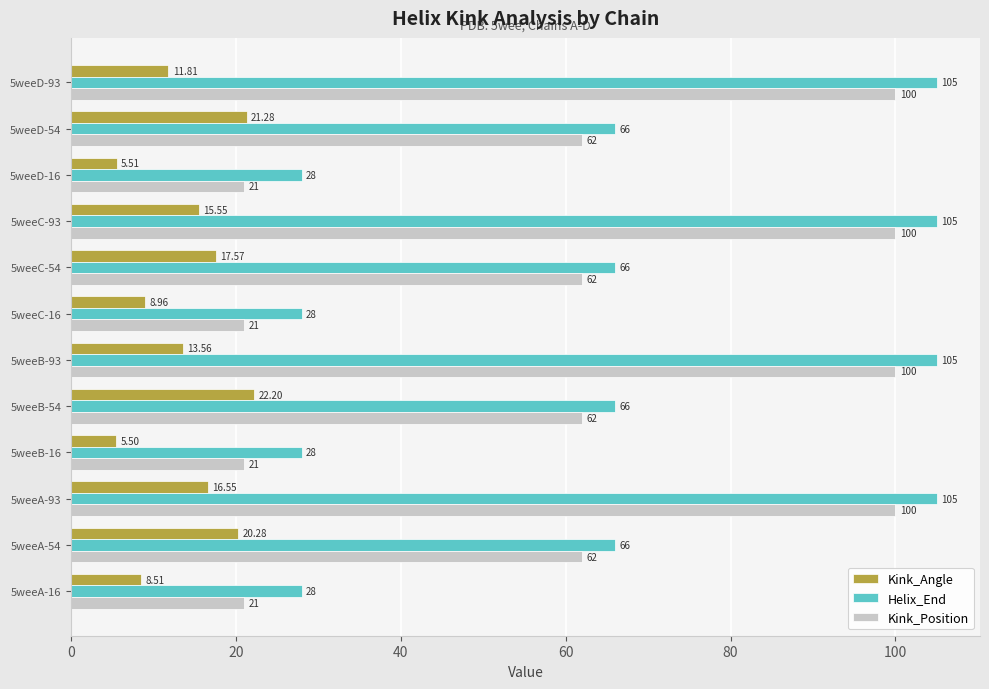

How many Helix_End values are between 28 and 105?

12